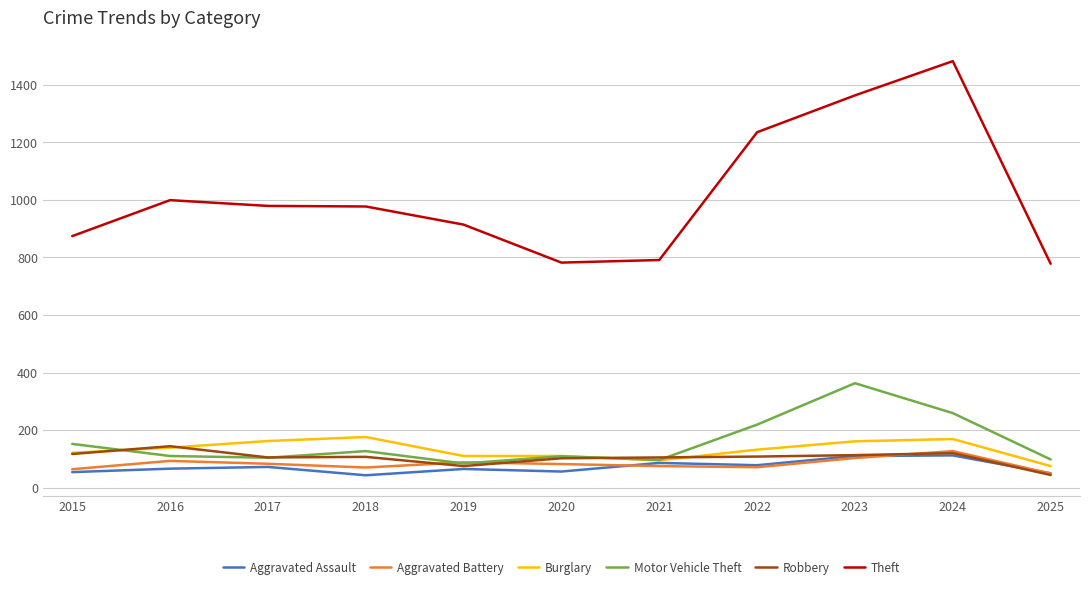

Is it true that Aggravated Assault equals 110 at 2023?

True